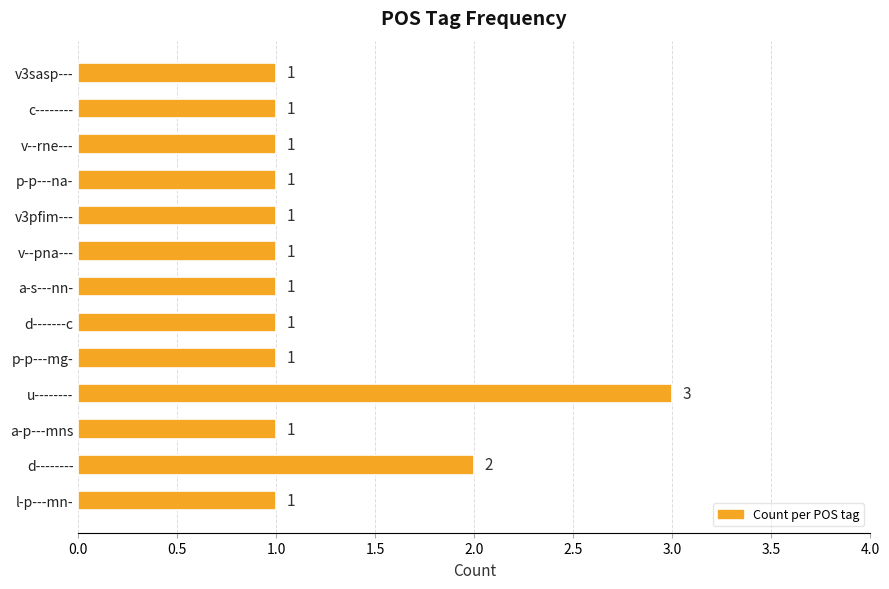

At which label is the value closest to 2?

d--------